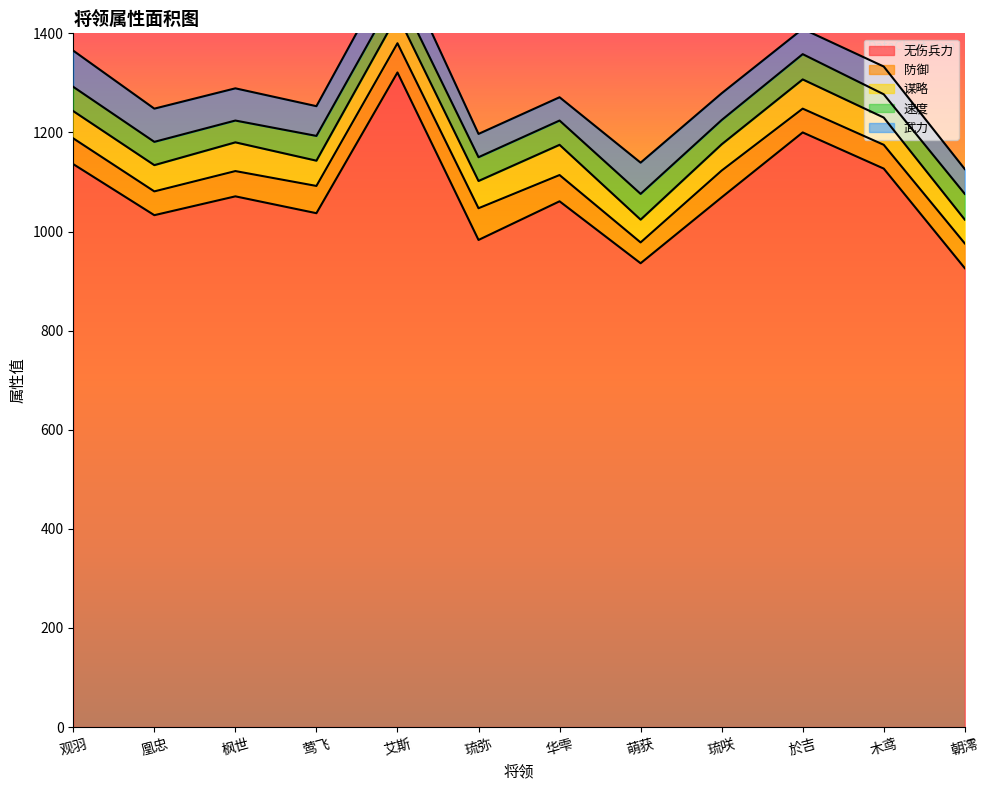

What are all the series names shown in the legend?

无伤兵力, 防御, 谋略, 速度, 武力